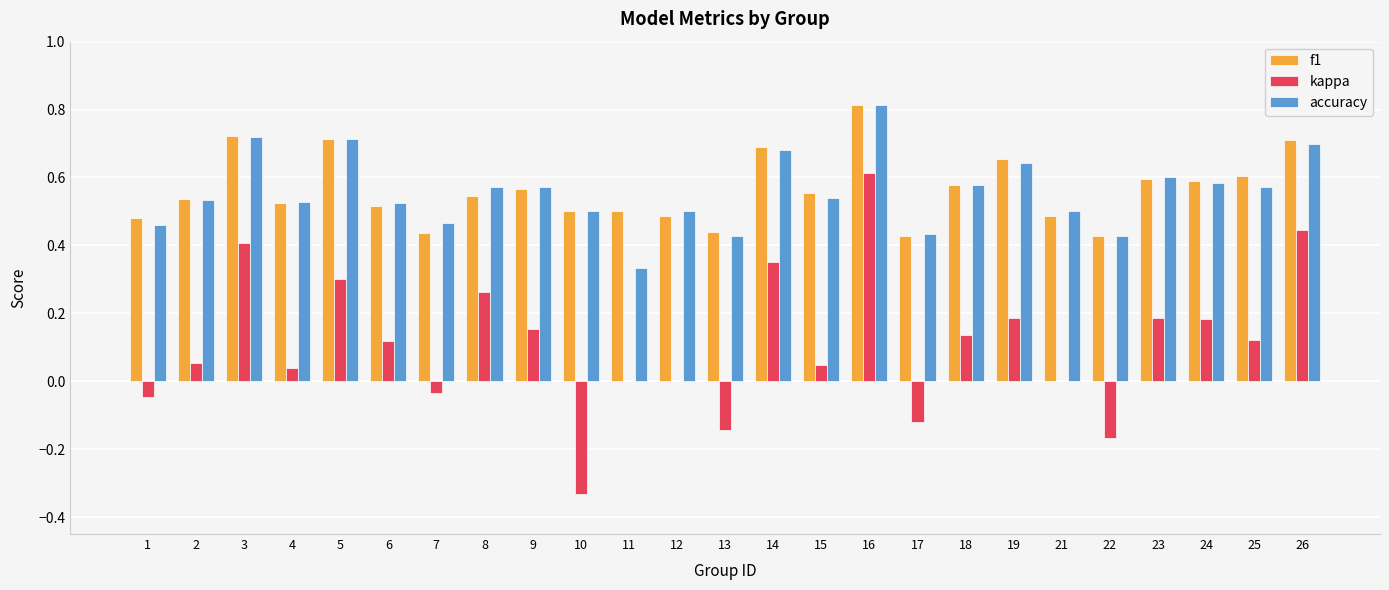

What is the sum of all f1 values?

14.1